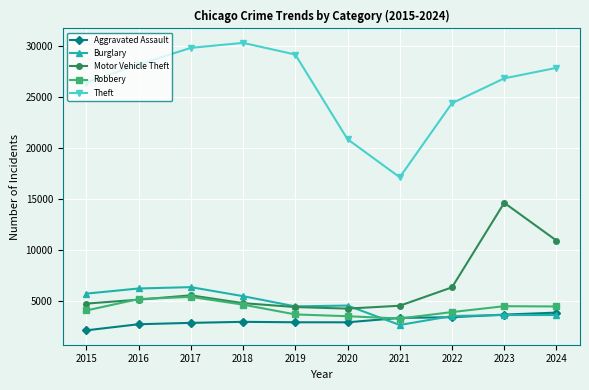

Which category has the lowest value across all series?

2015